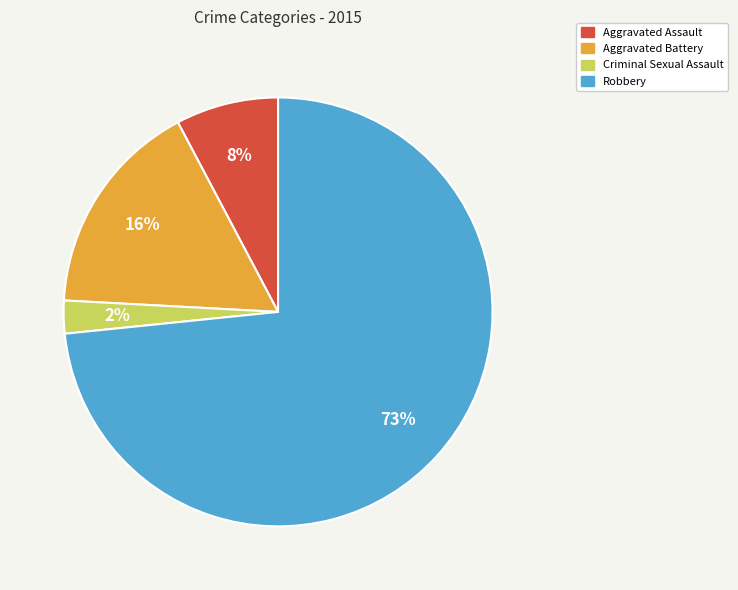

To the nearest percent, what is the combined percentage of Aggravated Assault and Aggravated Battery?

24%